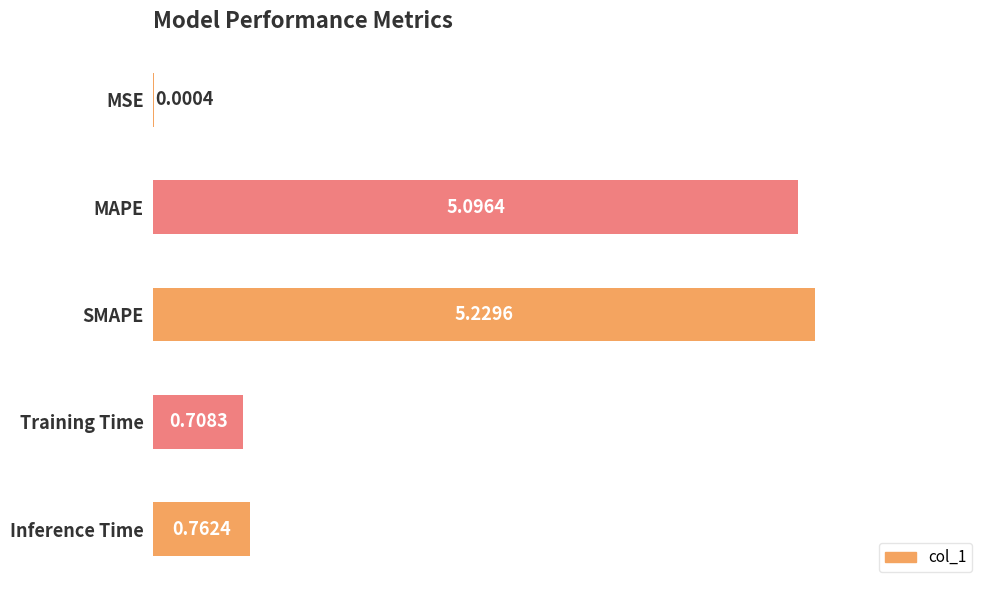

At which label is the value closest to 2?

Inference Time